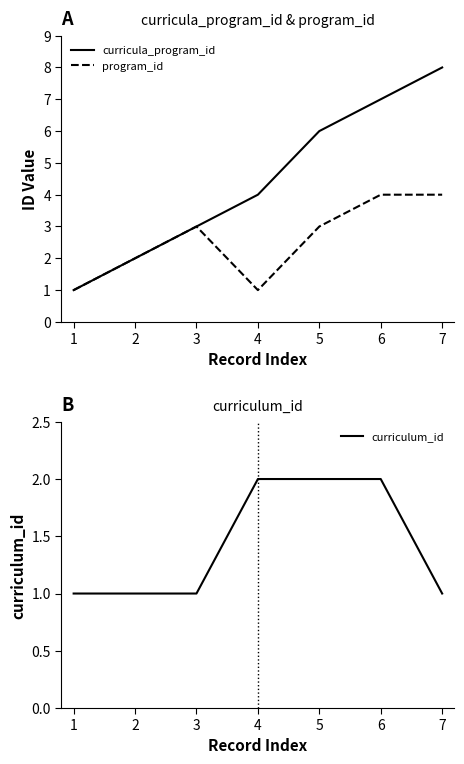

What is the difference between the maximum and second lowest values in the curricula_program_id series?

6